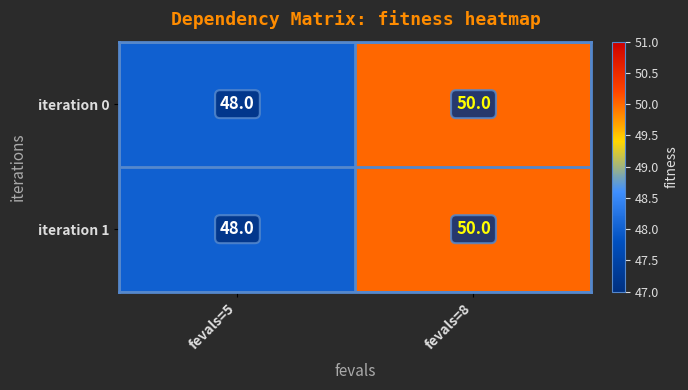

Which category has the highest value in the iteration 1 series?

fevals=8